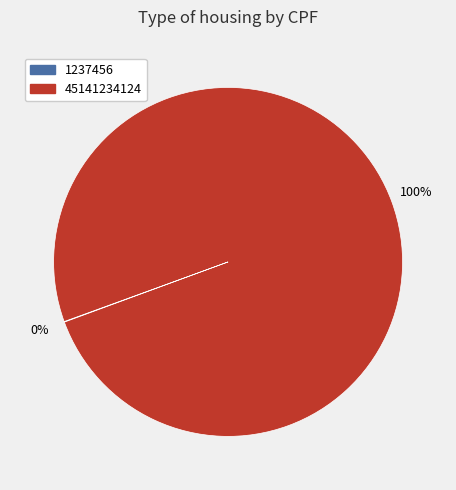

To the nearest percent, what is the difference between the largest and smallest slice percentages?

100%